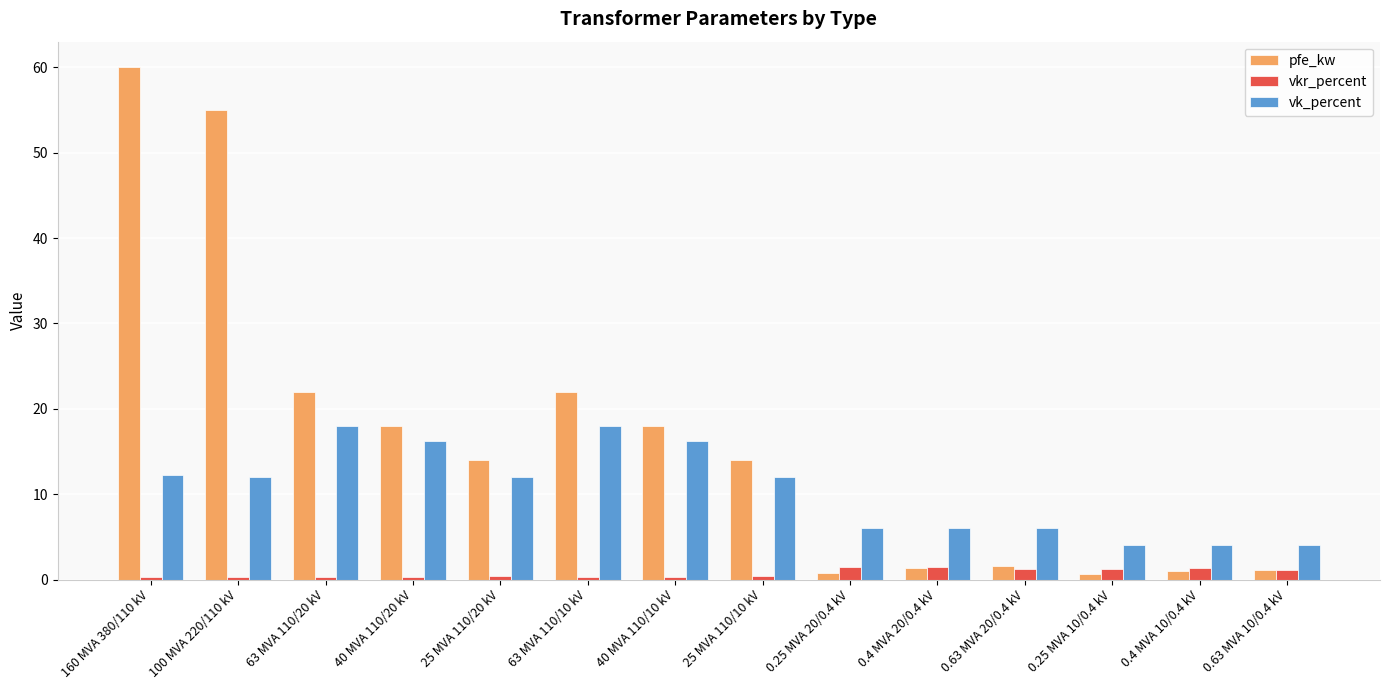

At how many categories does at least one series exceed 33?

2